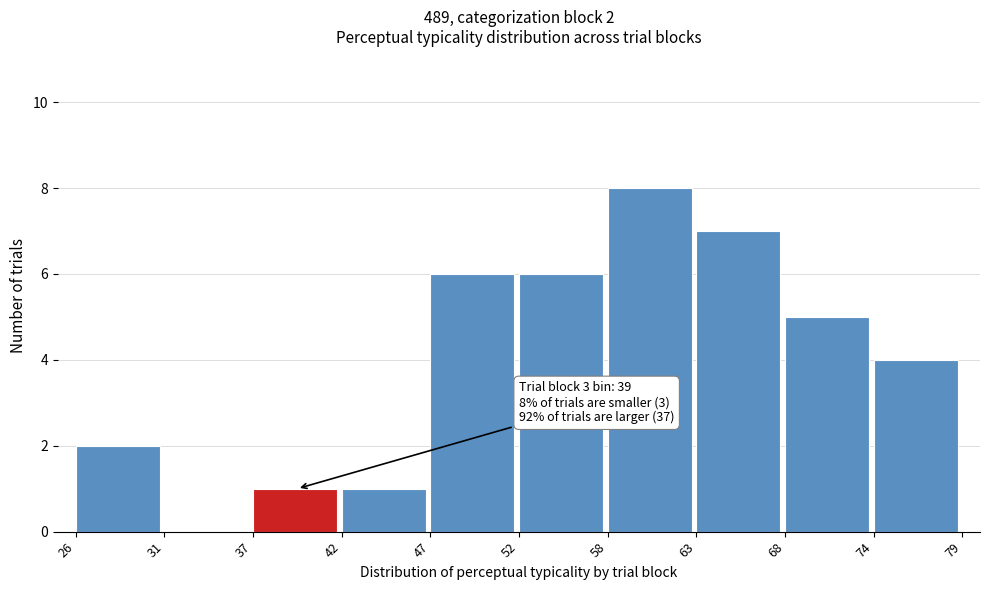

Over which range of the x-axis is the bar tallest?

58 to 63